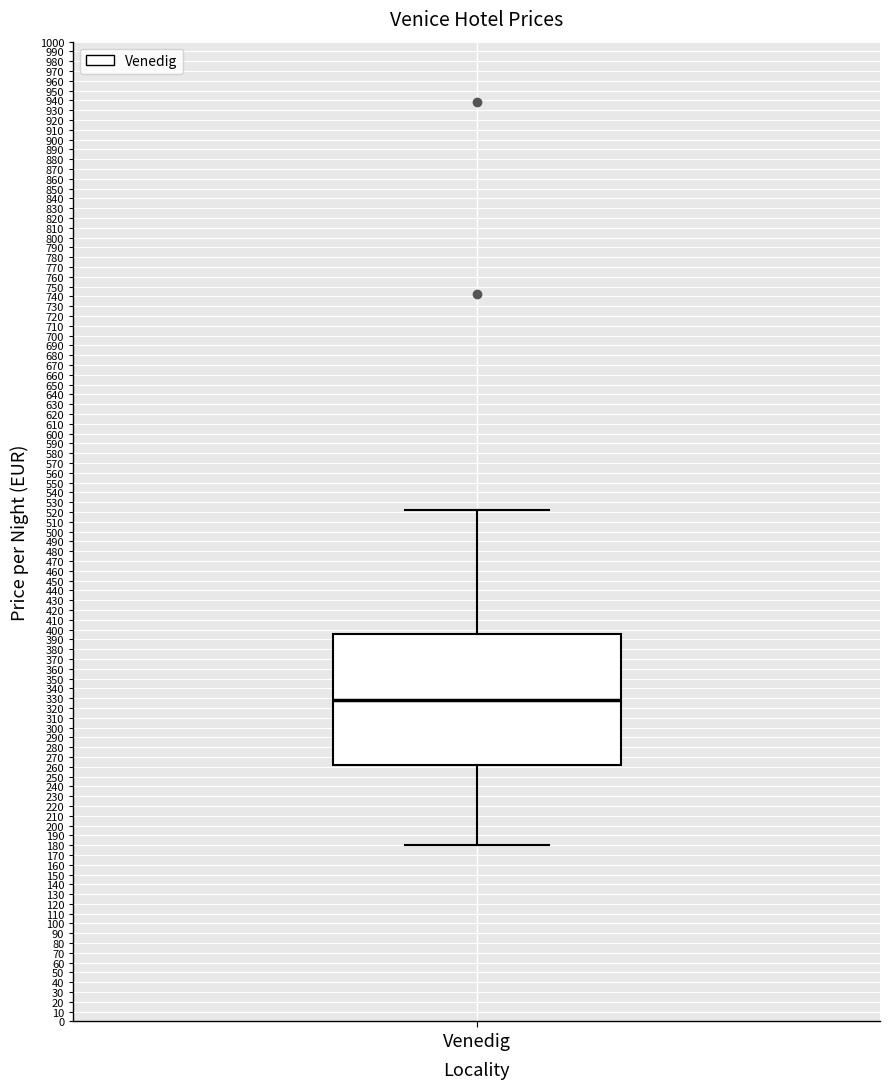

Read this box plot against the y-axis: the position of the median line, the range covered by the box, and the ends of both whiskers. The values are not printed on the chart, so give them approximately, as read against the axis.

median 328, box 262 to 396, whiskers 180 to 522